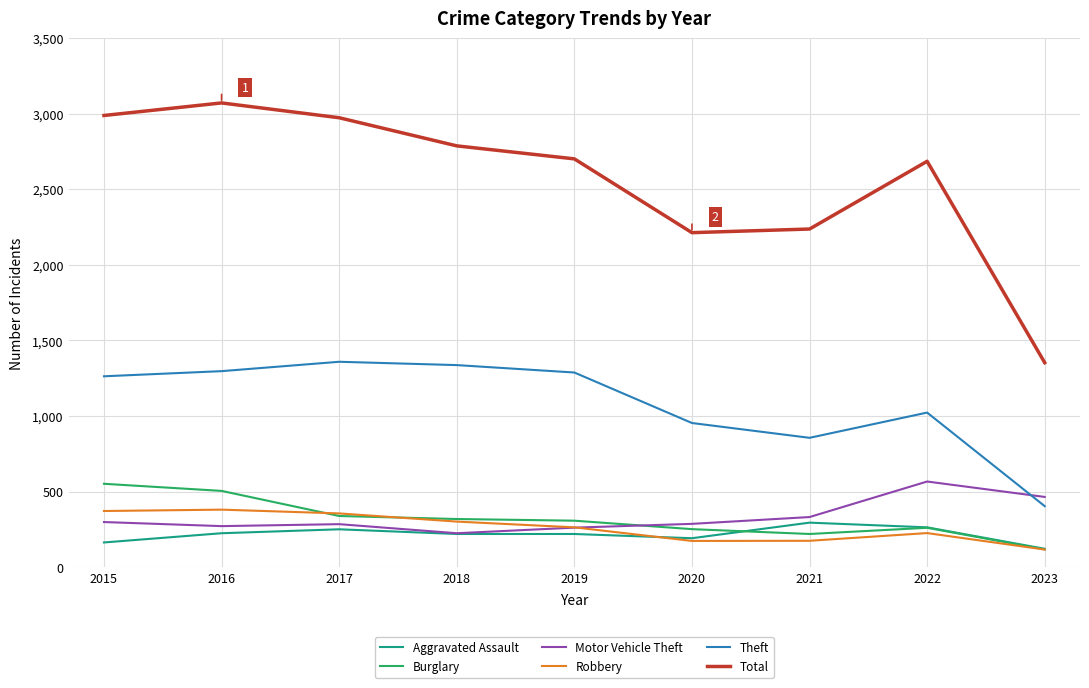

At which label does Robbery first exceed 264?

2015